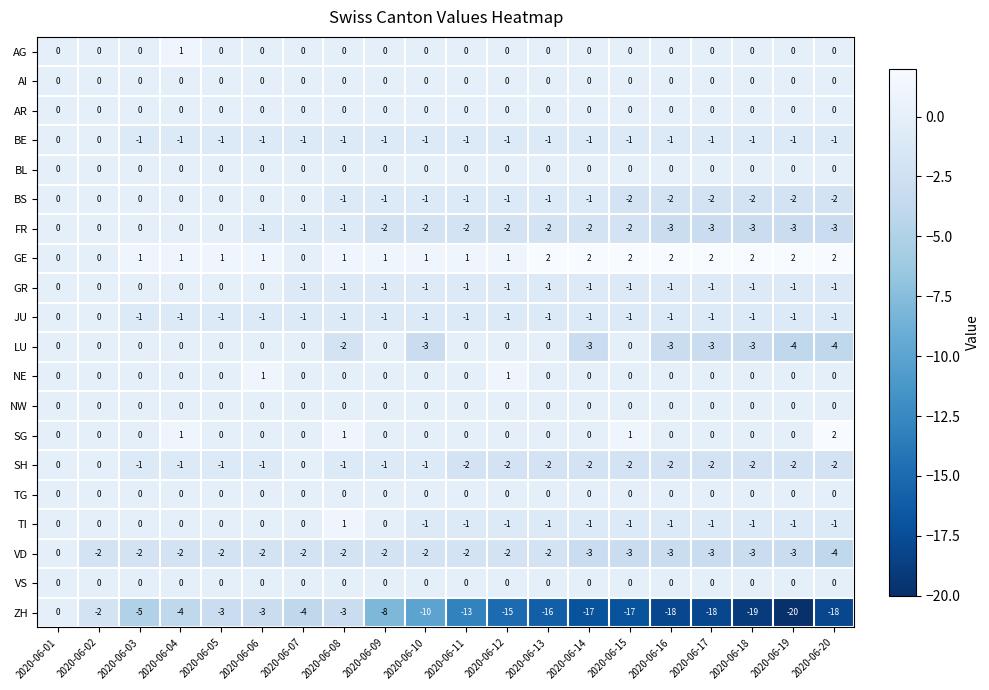

What is the lowest value of the VD series?

-4